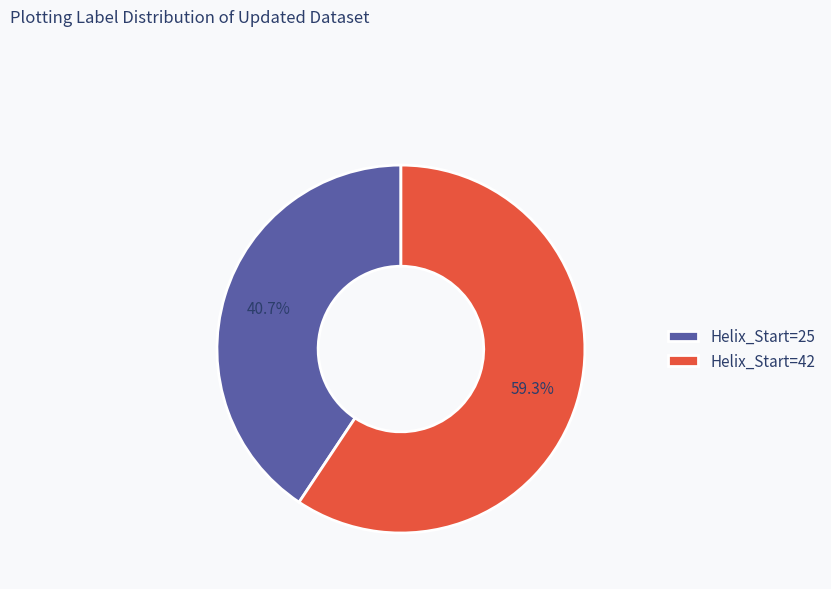

How many segments does this pie chart have?

2